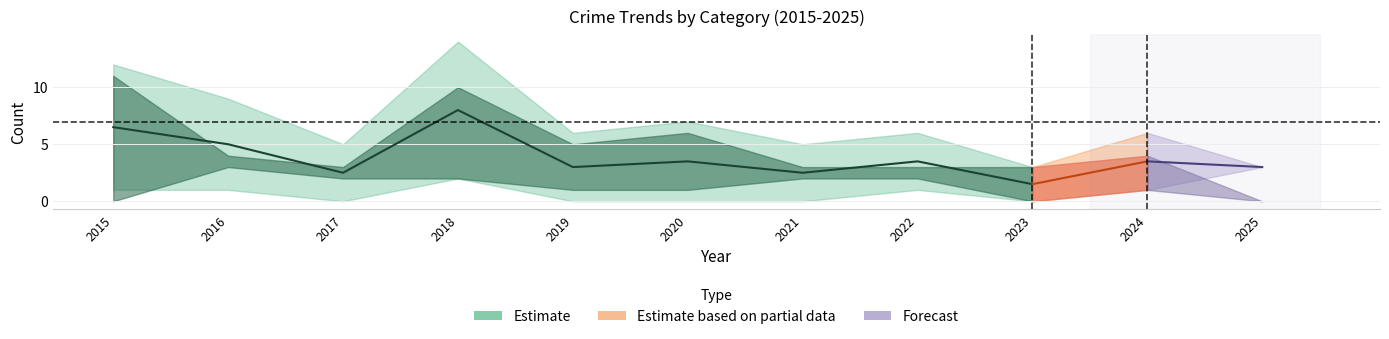

Reading right to left, list all the values displayed in this chart.

Aggravated Assault: 2025=3	2024=1	2023=0	2022=1	2021=0	2020=0	2019=0	2018=2	2017=0	2016=1	2015=1
Aggravated Battery: 2025=0	2024=1	2023=0	2022=2	2021=2	2020=1	2019=1	2018=2	2017=2	2016=3	2015=0
Robbery: 2025=0	2024=4	2023=3	2022=3	2021=3	2020=6	2019=5	2018=10	2017=3	2016=4	2015=11
Total: 2025=3	2024=6	2023=3	2022=6	2021=5	2020=7	2019=6	2018=14	2017=5	2016=9	2015=12